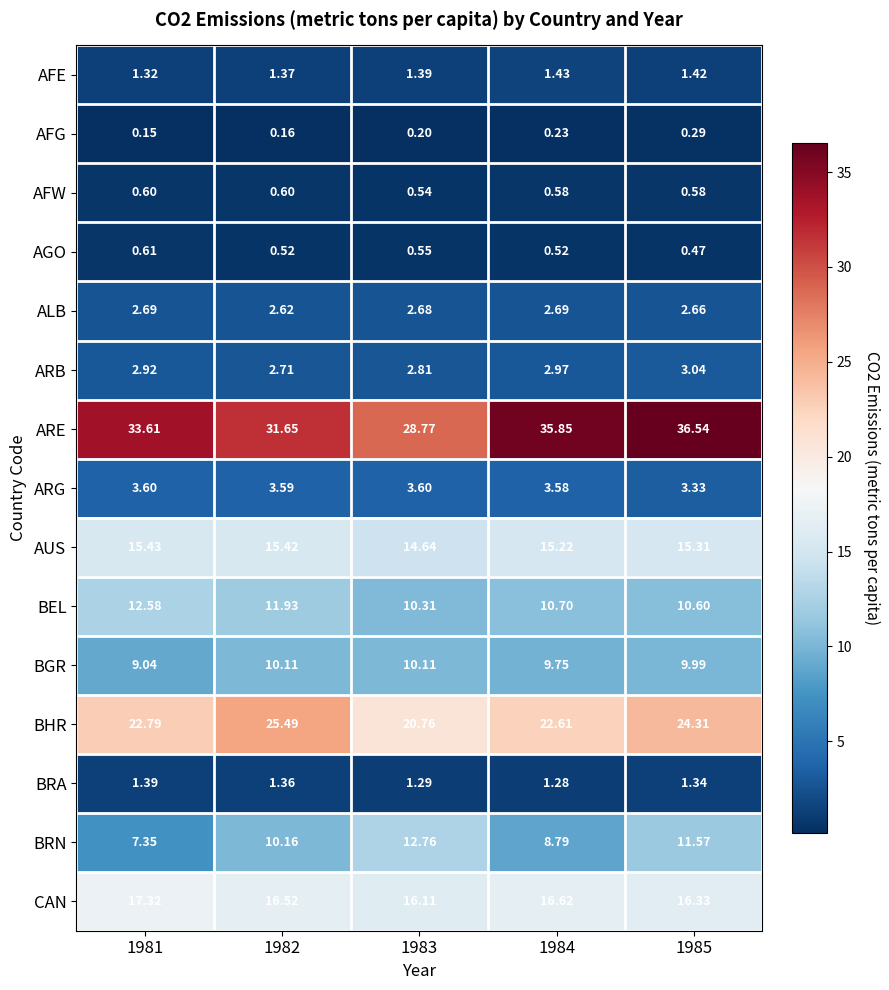

Rank the series by their maximum value, from highest to lowest.

ARE, BHR, CAN, AUS, BRN, BEL, BGR, ARG, ARB, ALB, AFE, BRA, AGO, AFW, AFG